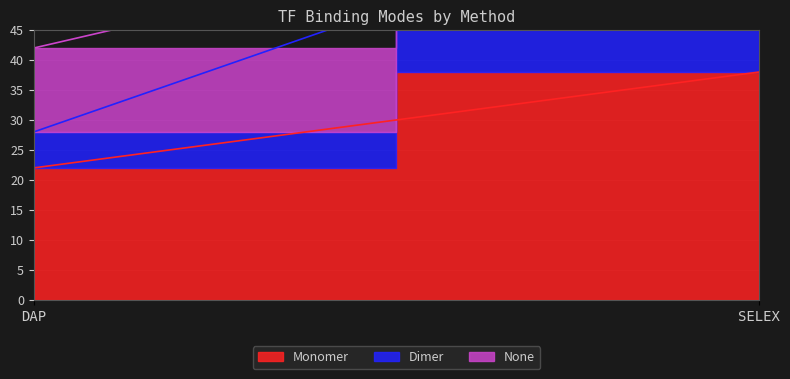

Reading left to right, extract all data points from this chart.

Monomer: 22	38
Dimer: 6	32
None: 14	0